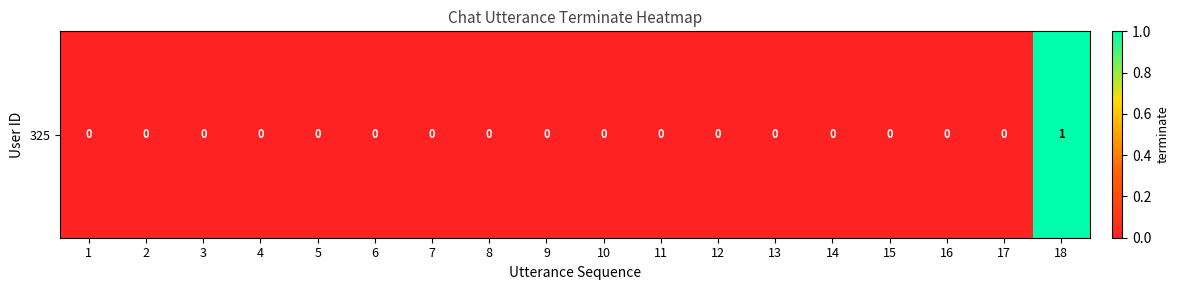

Reading right to left, extract all data points from this chart.

1	0	0	0	0	0	0	0	0	0	0	0	0	0	0	0	0	0